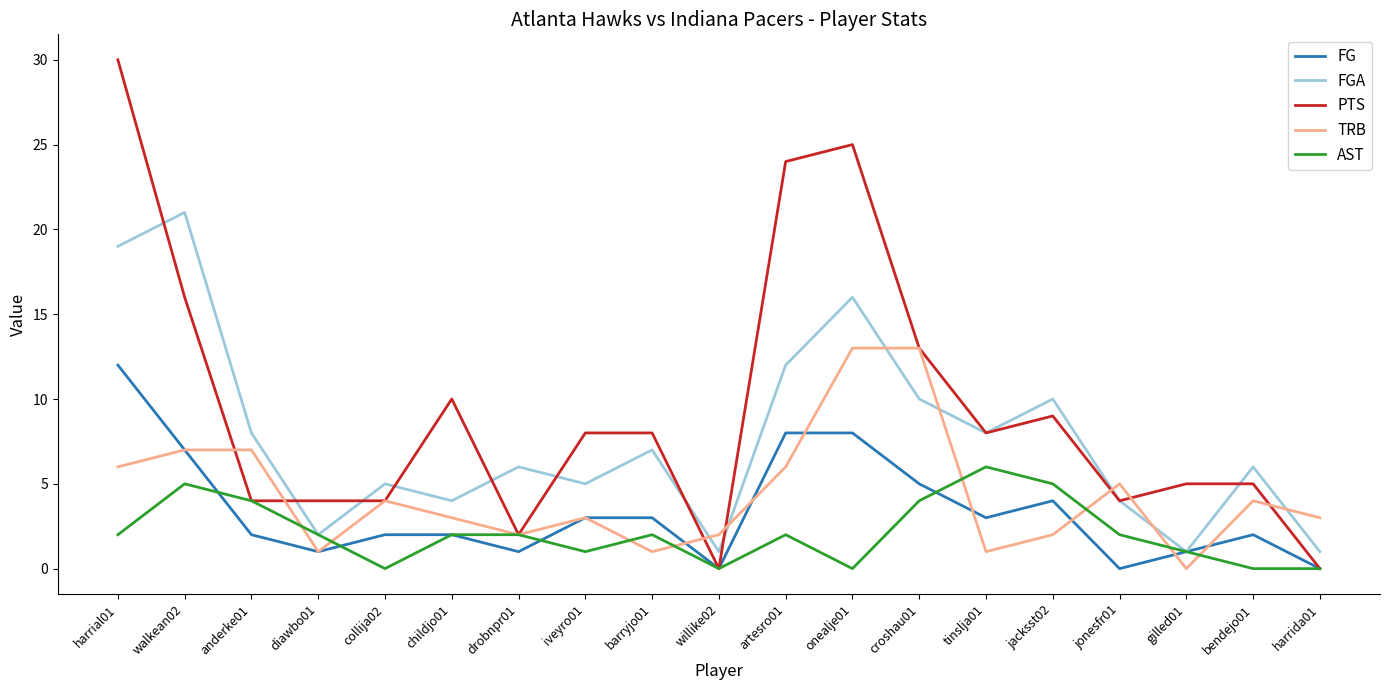

Which series has the largest range (max minus min)?

PTS